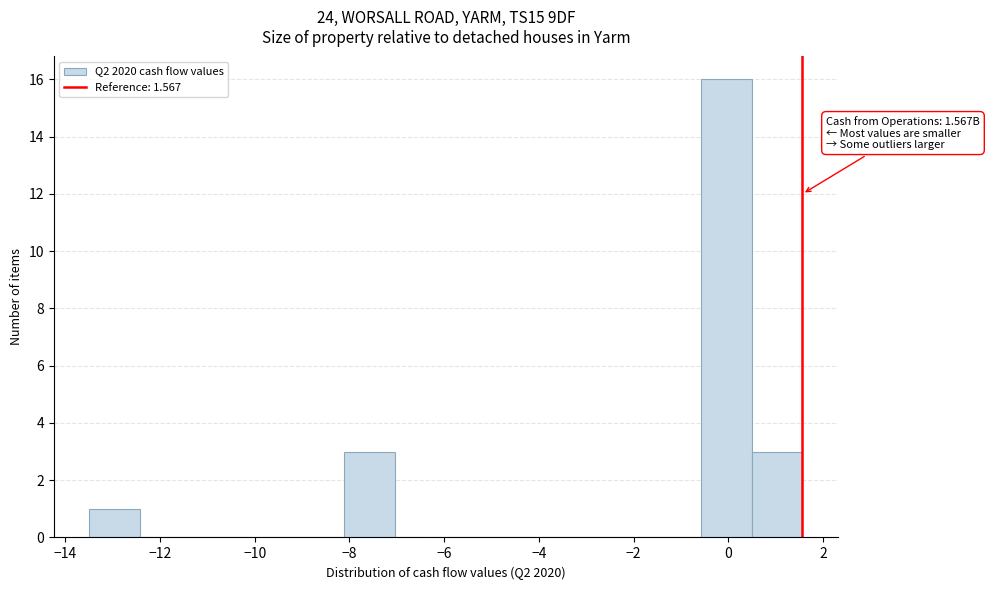

Over which range of the x-axis is the bar tallest?

-0.6 to 0.4